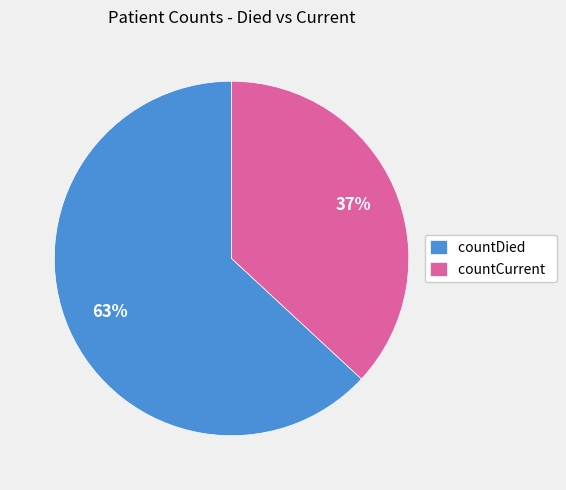

Which slice is the smallest?

countCurrent